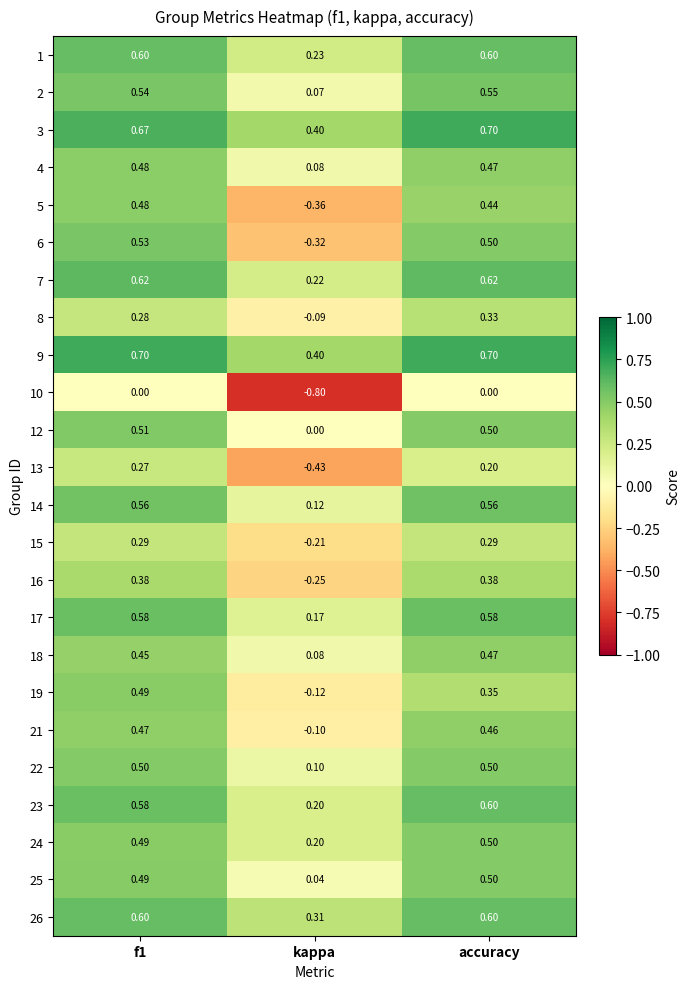

At which category does the chart reach its minimum across all series?

kappa